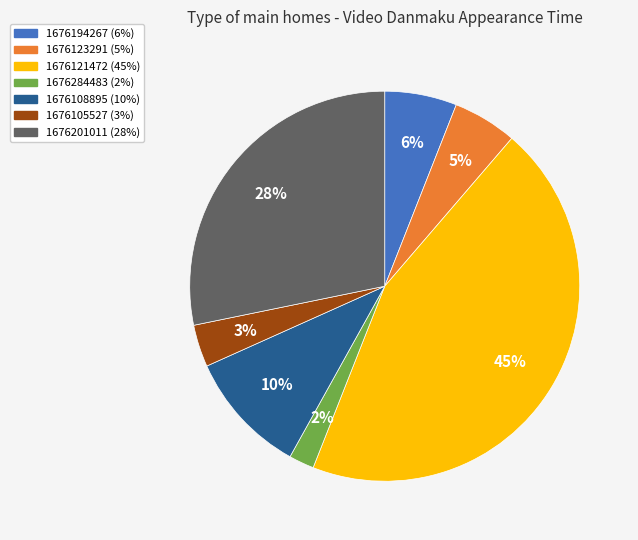

Is the sum of 1676108895 and 1676123291 greater than half?

No